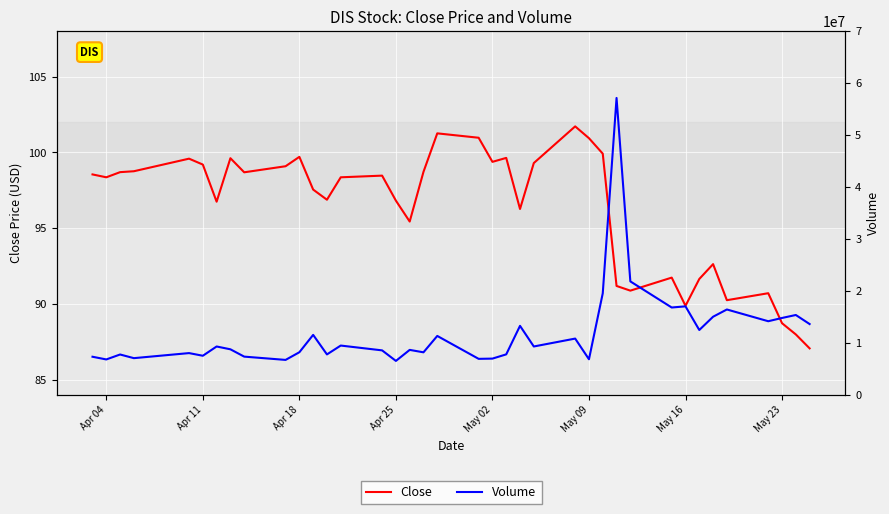

How many lines are shown in the chart?

2